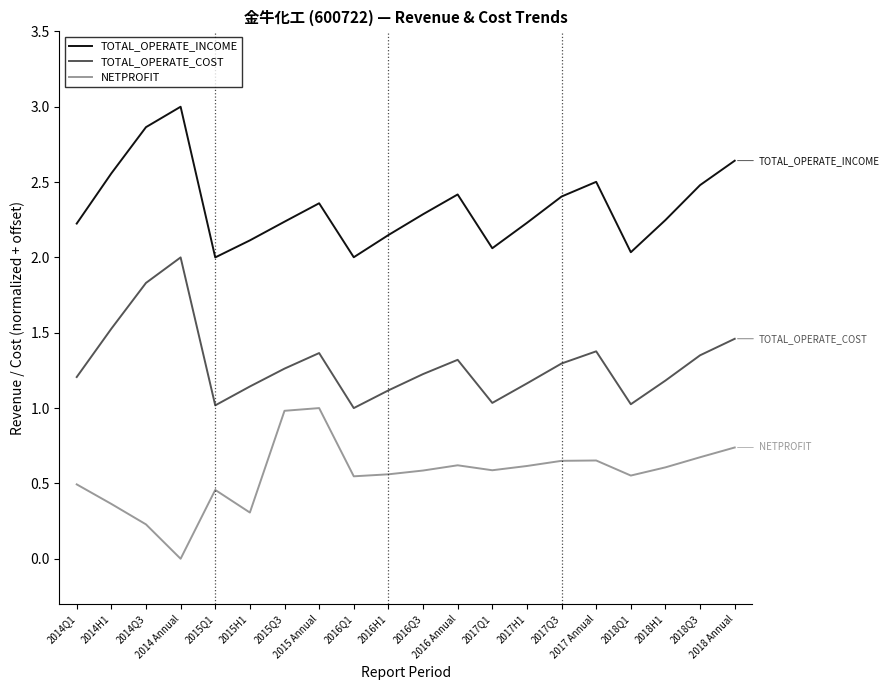

True or false: TOTAL_OPERATE_INCOME and NETPROFIT intersect in this chart.

False